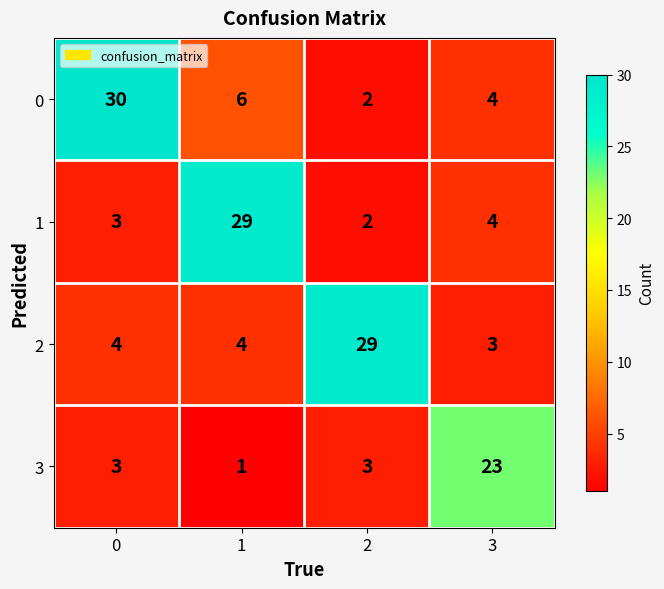

Reading left to right, list all the values displayed in this chart.

0: 30	6	2	4
1: 3	29	2	4
2: 4	4	29	3
3: 3	1	3	23